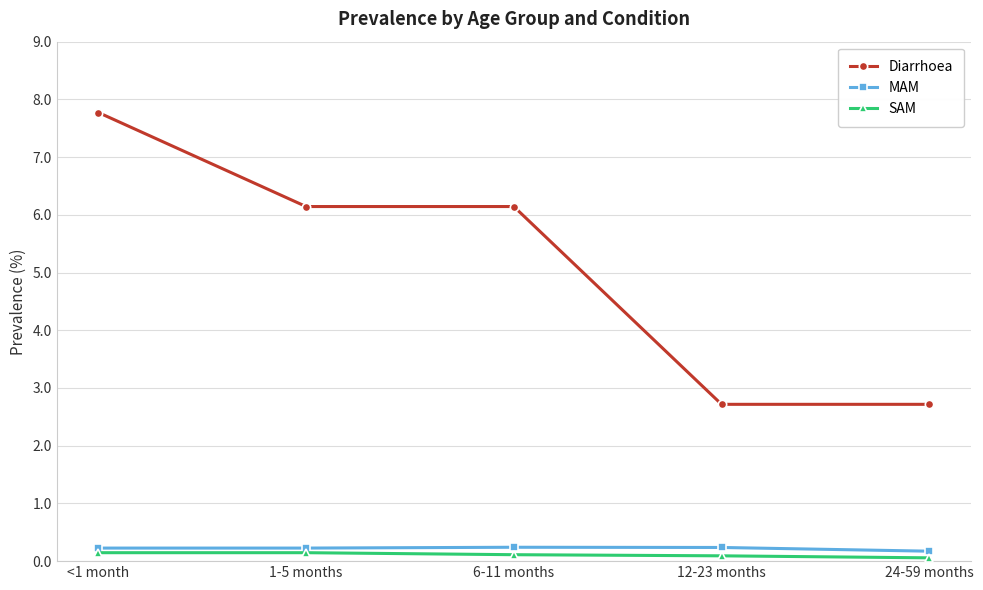

True or false: SAM has a value of 0.1 at <1 month.

True